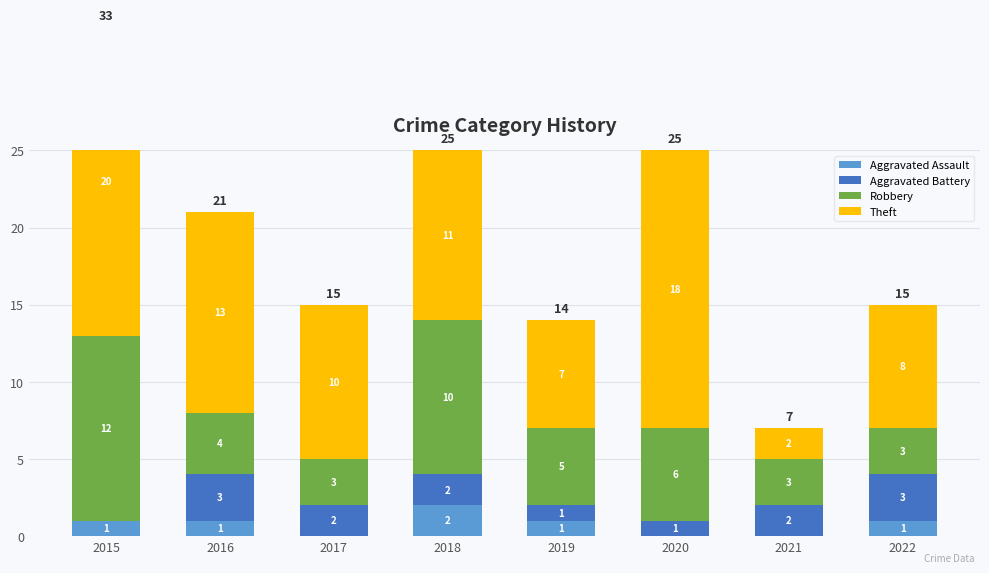

At which category is the sum across all series the highest?

2015